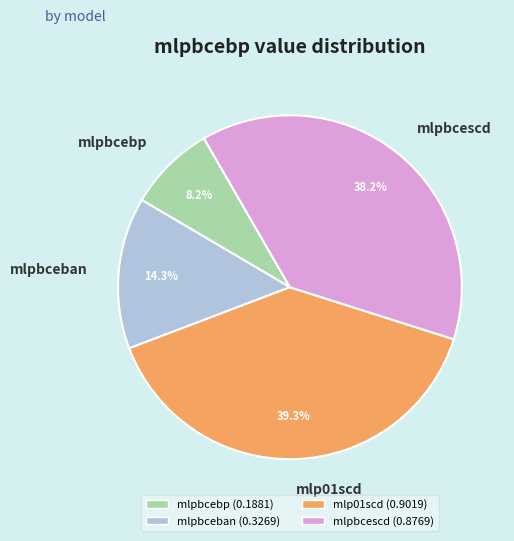

What percentage is the mlpbcescd slice, to the nearest percent?

38%